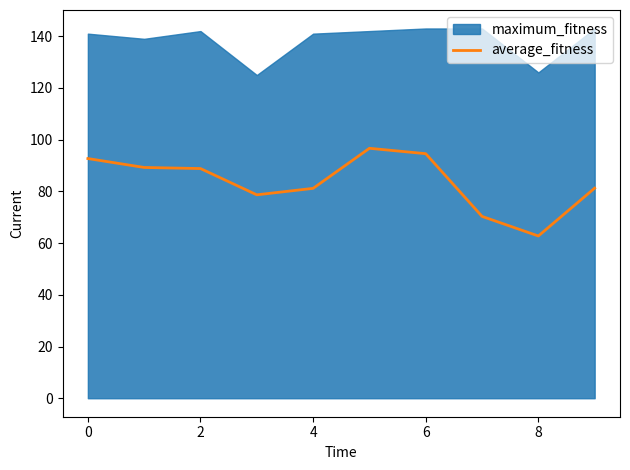

How many lines are shown in the chart?

1